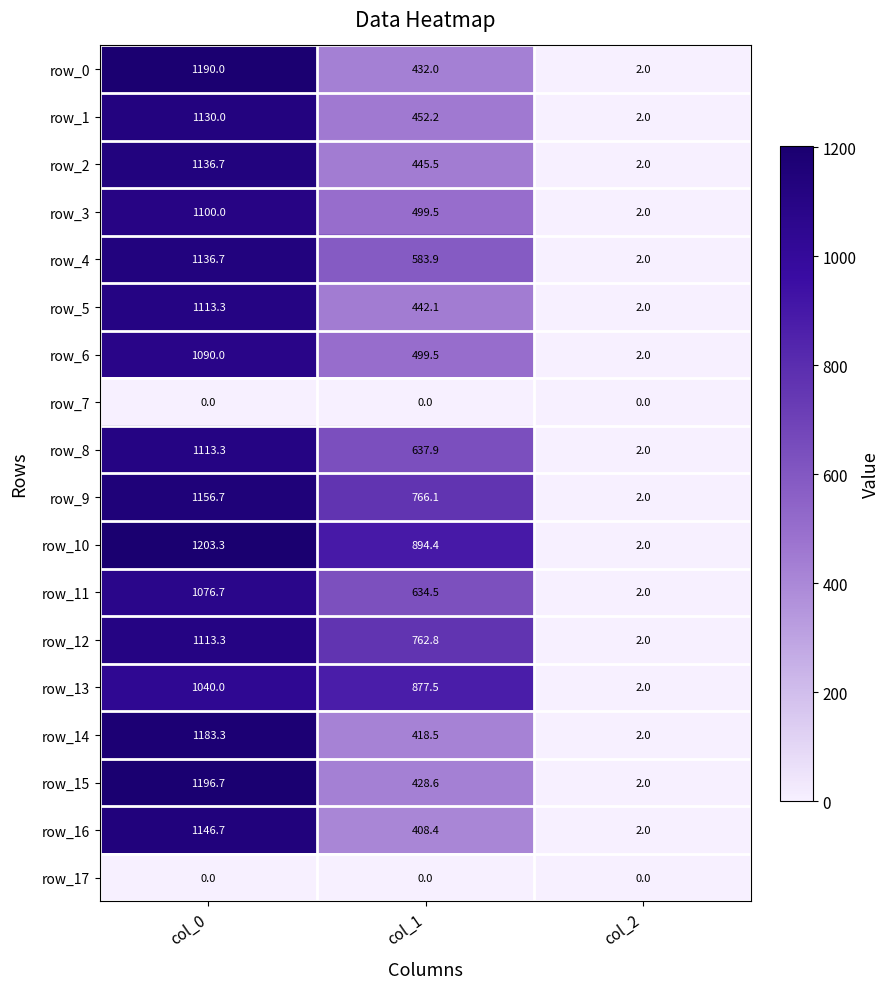

What value does the row_14 series have at col_2?

2.0